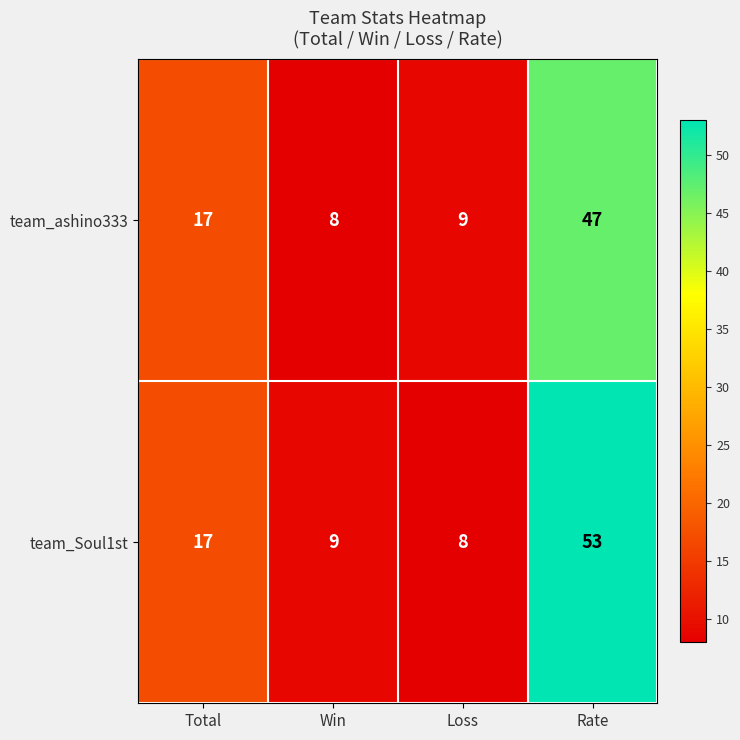

At how many categories does at least one series exceed 44?

1